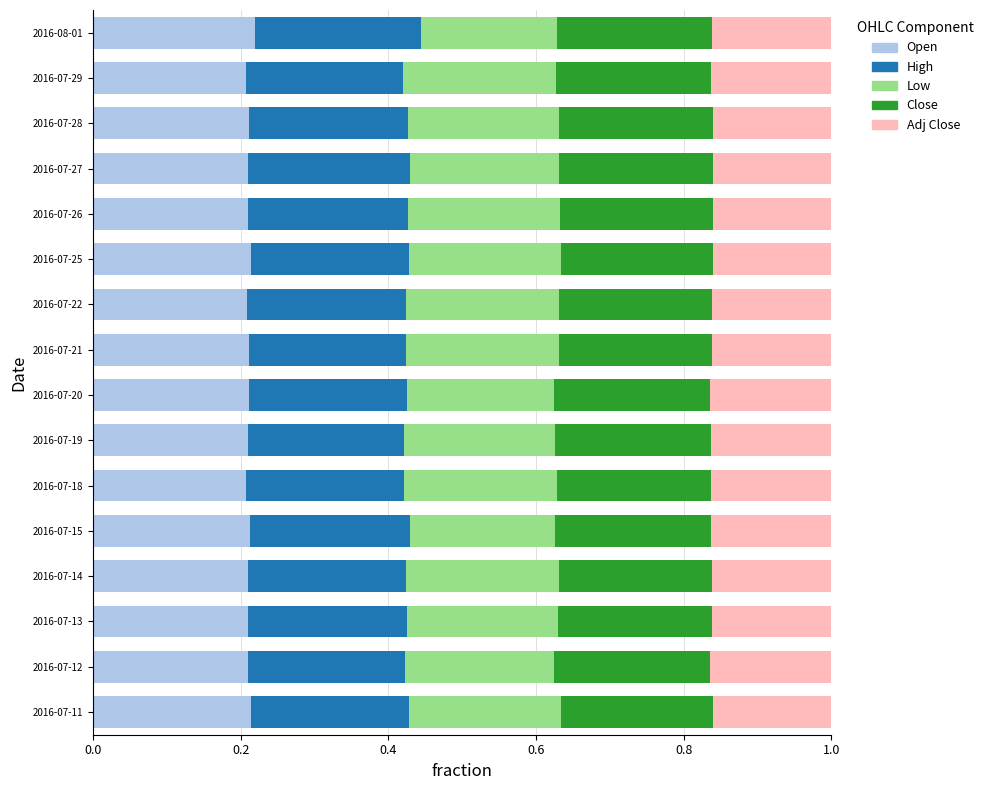

What is the total value across all series at 2016-07-26?

1.0